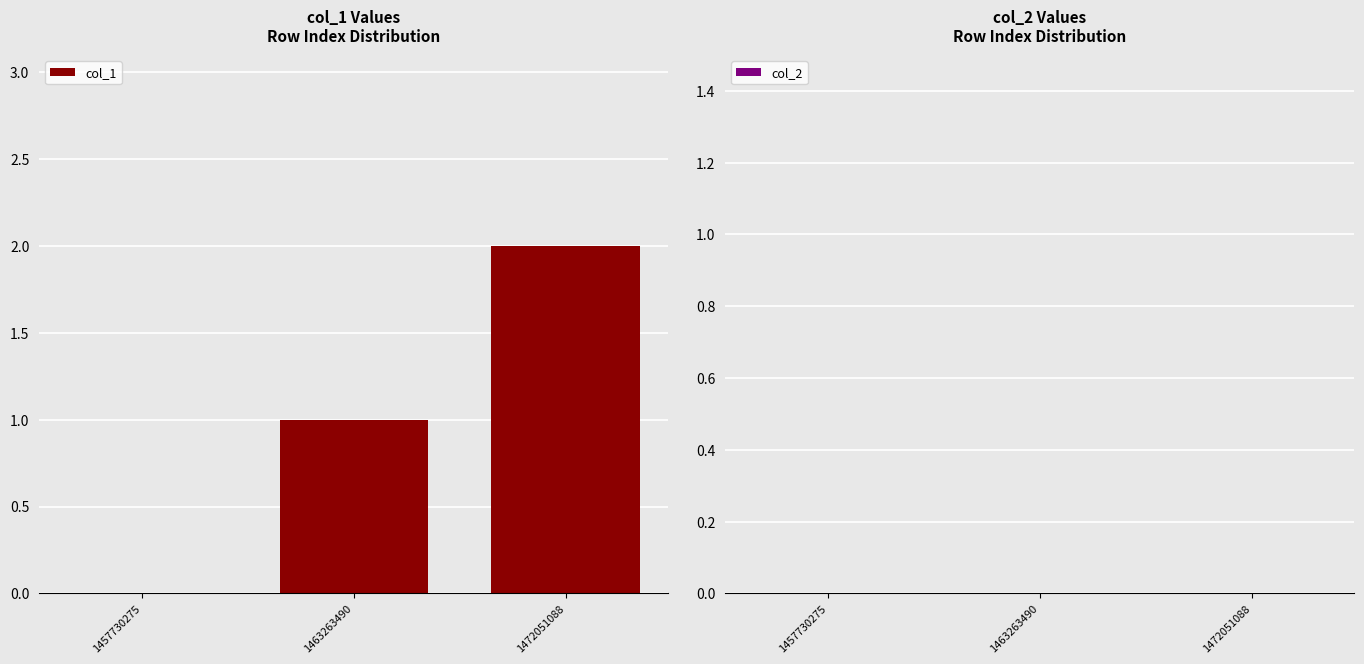

What is the sum of the values at 1463263490 and 1472051088?

3